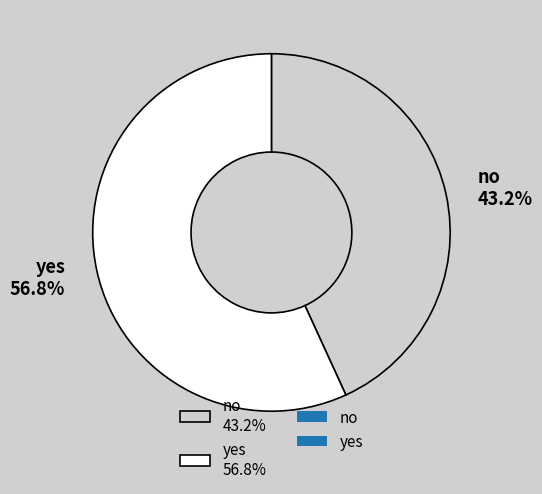

What is the total percentage of no and yes?

100.0%